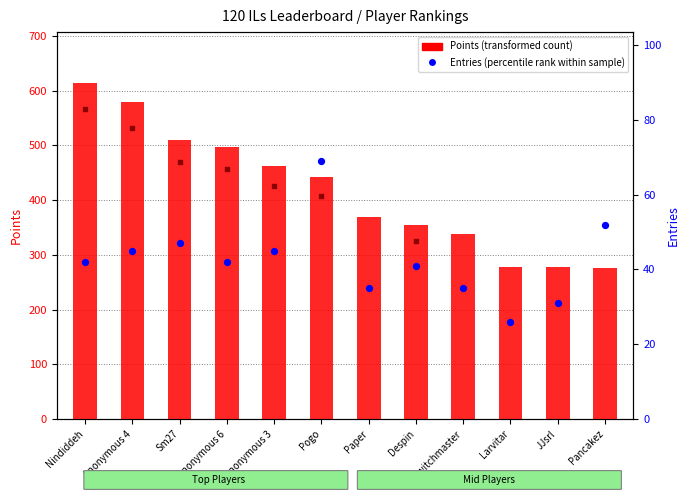

At how many categories does at least one series exceed 51?

12